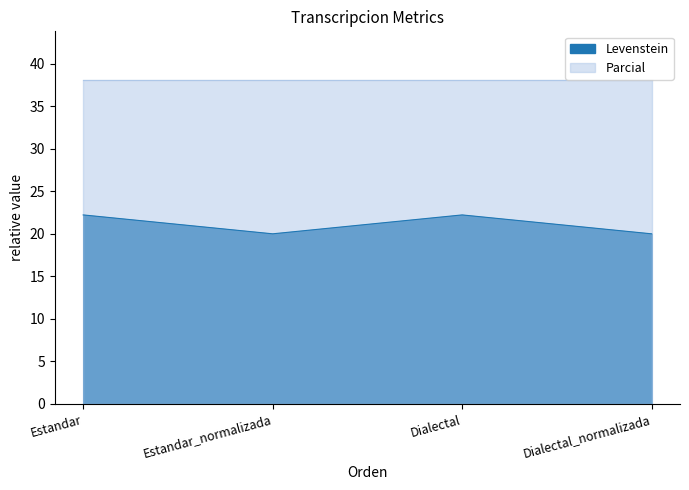

What is the difference between the values at Dialectal and Dialectal_normalizada?

2.2